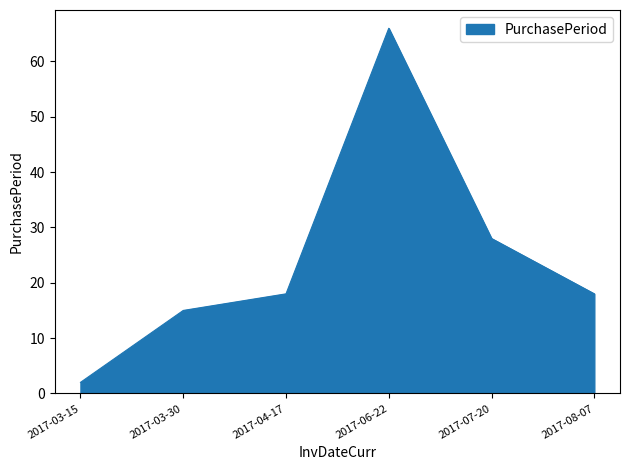

True or false: there are more than 0 points higher than both neighbors.

True